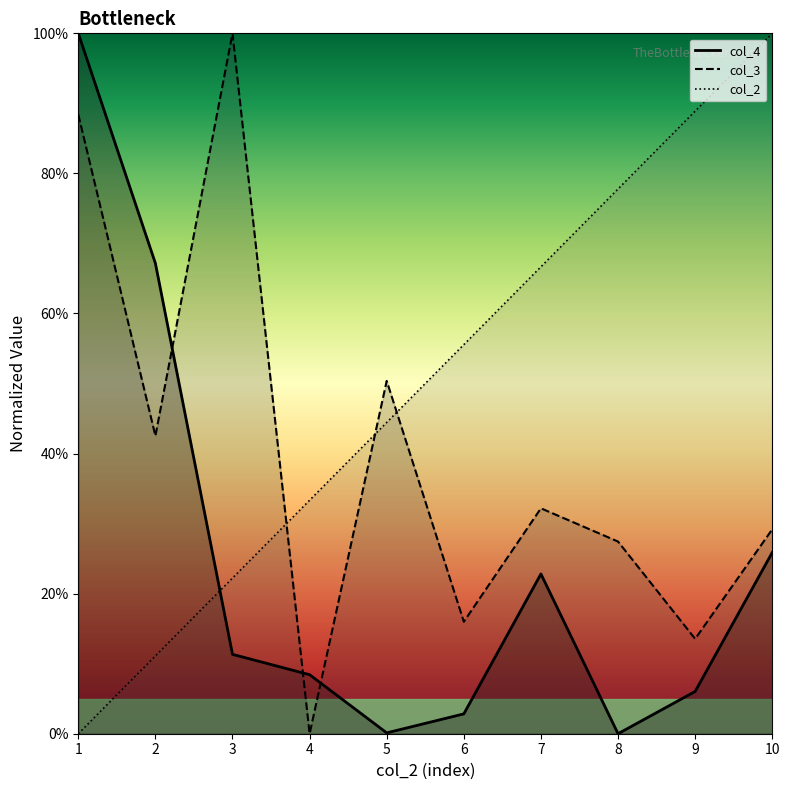

What is the greatest value displayed?

100.0